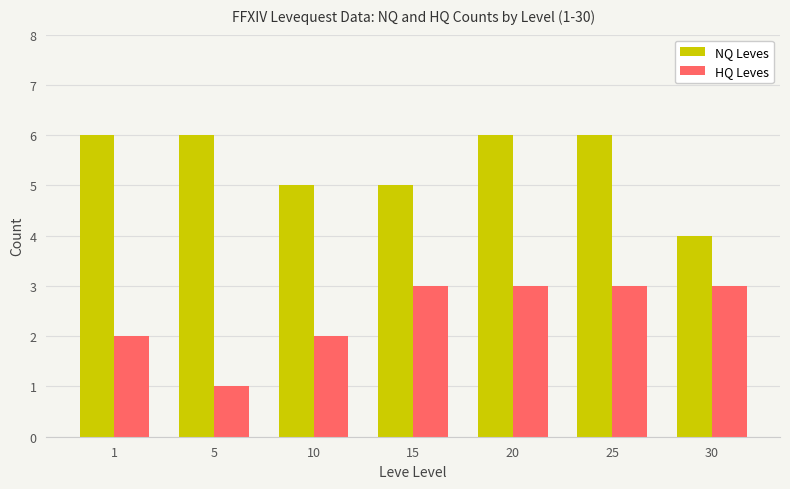

Rank the series by their maximum value, from lowest to highest.

HQ Leves, NQ Leves